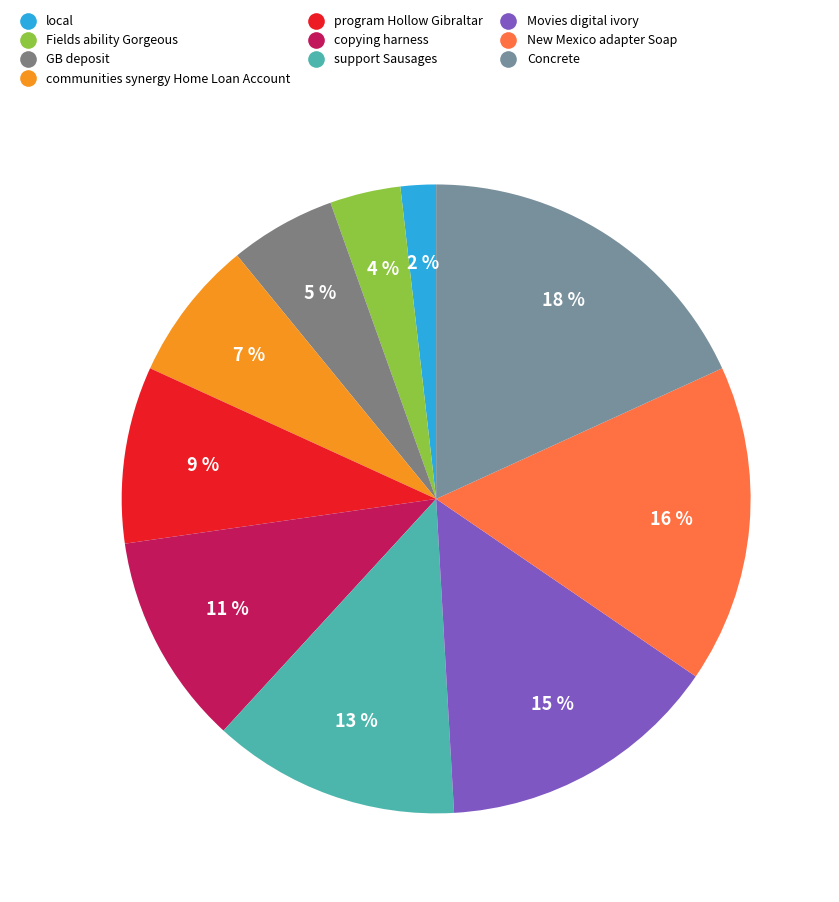

Rank the categories by value from lowest to highest.

local, Fields ability Gorgeous, GB deposit, communities synergy Home Loan Account, program Hollow Gibraltar, copying harness, support Sausages, Movies digital ivory, New Mexico adapter Soap, Concrete